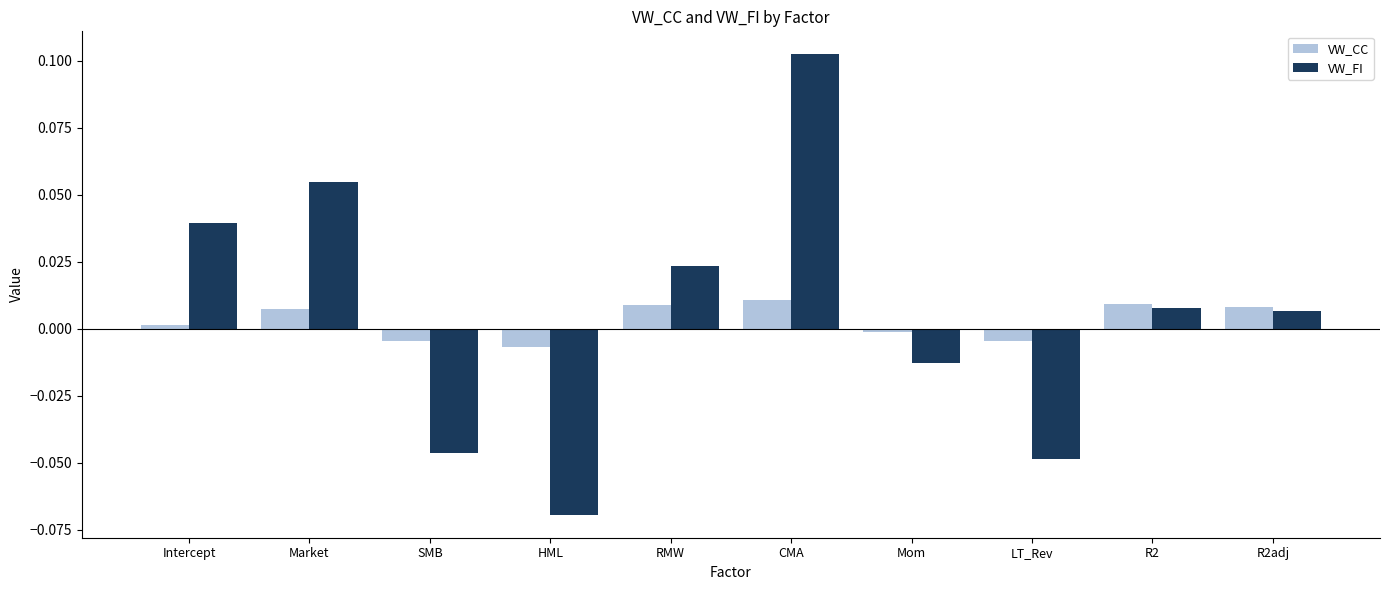

How many bars are there in total?

20